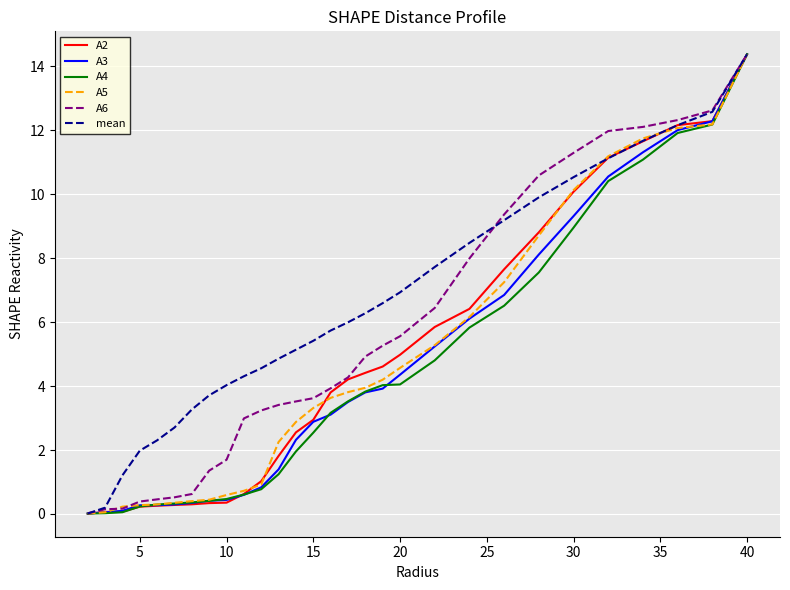

Which series has the largest total across all categories?

mean